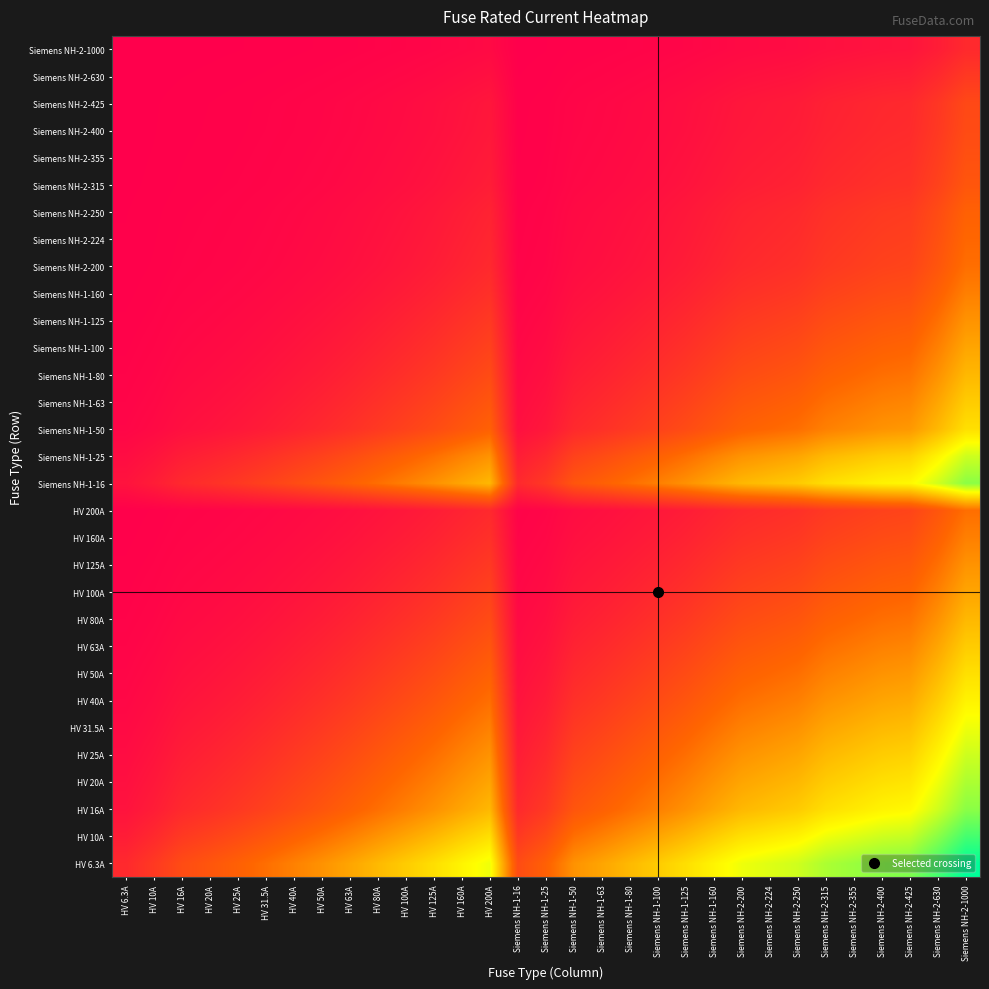

Reading left to right, what are all the values shown in this chart?

HV 6.3A: HV 6.3A=0.7	HV 10A=1.0	HV 16A=1.3	HV 20A=1.4	HV 25A=1.6	HV 31.5A=1.8	HV 40A=2.0	HV 50A=2.2	HV 63A=2.4	HV 80A=2.6	HV 100A=2.8	HV 125A=3.0	HV 160A=3.3	HV 200A=3.5	Siemens NH-1-16=1.3	Siemens NH-1-25=1.6	Siemens NH-1-50=2.2	Siemens NH-1-63=2.4	Siemens NH-1-80=2.6	Siemens NH-1-100=2.8	Siemens NH-1-125=3.0	Siemens NH-1-160=3.3	Siemens NH-2-200=3.5	Siemens NH-2-224=3.6	Siemens NH-2-250=3.7	Siemens NH-2-315=3.9	Siemens NH-2-355=4.0	Siemens NH-2-400=4.2	Siemens NH-2-425=4.2	Siemens NH-2-630=4.6	Siemens NH-2-1000=5.1
HV 10A: HV 6.3A=0.5	HV 10A=0.7	HV 16A=1.0	HV 20A=1.1	HV 25A=1.3	HV 31.5A=1.4	HV 40A=1.6	HV 50A=1.8	HV 63A=2.0	HV 80A=2.2	HV 100A=2.4	HV 125A=2.6	HV 160A=2.8	HV 200A=3.0	Siemens NH-1-16=1.0	Siemens NH-1-25=1.3	Siemens NH-1-50=1.8	Siemens NH-1-63=2.0	Siemens NH-1-80=2.2	Siemens NH-1-100=2.4	Siemens NH-1-125=2.6	Siemens NH-1-160=2.8	Siemens NH-2-200=3.0	Siemens NH-2-224=3.2	Siemens NH-2-250=3.3	Siemens NH-2-315=3.5	Siemens NH-2-355=3.6	Siemens NH-2-400=3.7	Siemens NH-2-425=3.8	Siemens NH-2-630=4.2	Siemens NH-2-1000=4.6
HV 16A: HV 6.3A=0.3	HV 10A=0.5	HV 16A=0.7	HV 20A=0.8	HV 25A=0.9	HV 31.5A=1.1	HV 40A=1.3	HV 50A=1.4	HV 63A=1.6	HV 80A=1.8	HV 100A=2.0	HV 125A=2.2	HV 160A=2.4	HV 200A=2.6	Siemens NH-1-16=0.7	Siemens NH-1-25=0.9	Siemens NH-1-50=1.4	Siemens NH-1-63=1.6	Siemens NH-1-80=1.8	Siemens NH-1-100=2.0	Siemens NH-1-125=2.2	Siemens NH-1-160=2.4	Siemens NH-2-200=2.6	Siemens NH-2-224=2.7	Siemens NH-2-250=2.8	Siemens NH-2-315=3.0	Siemens NH-2-355=3.1	Siemens NH-2-400=3.3	Siemens NH-2-425=3.3	Siemens NH-2-630=3.7	Siemens NH-2-1000=4.2
HV 20A: HV 6.3A=0.3	HV 10A=0.4	HV 16A=0.6	HV 20A=0.7	HV 25A=0.8	HV 31.5A=0.9	HV 40A=1.1	HV 50A=1.3	HV 63A=1.4	HV 80A=1.6	HV 100A=1.8	HV 125A=2.0	HV 160A=2.2	HV 200A=2.4	Siemens NH-1-16=0.6	Siemens NH-1-25=0.8	Siemens NH-1-50=1.3	Siemens NH-1-63=1.4	Siemens NH-1-80=1.6	Siemens NH-1-100=1.8	Siemens NH-1-125=2.0	Siemens NH-1-160=2.2	Siemens NH-2-200=2.4	Siemens NH-2-224=2.5	Siemens NH-2-250=2.6	Siemens NH-2-315=2.8	Siemens NH-2-355=2.9	Siemens NH-2-400=3.0	Siemens NH-2-425=3.1	Siemens NH-2-630=3.5	Siemens NH-2-1000=3.9
HV 25A: HV 6.3A=0.2	HV 10A=0.3	HV 16A=0.5	HV 20A=0.6	HV 25A=0.7	HV 31.5A=0.8	HV 40A=1.0	HV 50A=1.1	HV 63A=1.3	HV 80A=1.4	HV 100A=1.6	HV 125A=1.8	HV 160A=2.0	HV 200A=2.2	Siemens NH-1-16=0.5	Siemens NH-1-25=0.7	Siemens NH-1-50=1.1	Siemens NH-1-63=1.3	Siemens NH-1-80=1.4	Siemens NH-1-100=1.6	Siemens NH-1-125=1.8	Siemens NH-1-160=2.0	Siemens NH-2-200=2.2	Siemens NH-2-224=2.3	Siemens NH-2-250=2.4	Siemens NH-2-315=2.6	Siemens NH-2-355=2.7	Siemens NH-2-400=2.8	Siemens NH-2-425=2.9	Siemens NH-2-630=3.3	Siemens NH-2-1000=3.7
HV 31.5A: HV 6.3A=0.2	HV 10A=0.3	HV 16A=0.4	HV 20A=0.5	HV 25A=0.6	HV 31.5A=0.7	HV 40A=0.8	HV 50A=1.0	HV 63A=1.1	HV 80A=1.3	HV 100A=1.4	HV 125A=1.6	HV 160A=1.8	HV 200A=2.0	Siemens NH-1-16=0.4	Siemens NH-1-25=0.6	Siemens NH-1-50=1.0	Siemens NH-1-63=1.1	Siemens NH-1-80=1.3	Siemens NH-1-100=1.4	Siemens NH-1-125=1.6	Siemens NH-1-160=1.8	Siemens NH-2-200=2.0	Siemens NH-2-224=2.1	Siemens NH-2-250=2.2	Siemens NH-2-315=2.4	Siemens NH-2-355=2.5	Siemens NH-2-400=2.6	Siemens NH-2-425=2.7	Siemens NH-2-630=3.0	Siemens NH-2-1000=3.5
HV 40A: HV 6.3A=0.1	HV 10A=0.2	HV 16A=0.3	HV 20A=0.4	HV 25A=0.5	HV 31.5A=0.6	HV 40A=0.7	HV 50A=0.8	HV 63A=0.9	HV 80A=1.1	HV 100A=1.3	HV 125A=1.4	HV 160A=1.6	HV 200A=1.8	Siemens NH-1-16=0.3	Siemens NH-1-25=0.5	Siemens NH-1-50=0.8	Siemens NH-1-63=0.9	Siemens NH-1-80=1.1	Siemens NH-1-100=1.3	Siemens NH-1-125=1.4	Siemens NH-1-160=1.6	Siemens NH-2-200=1.8	Siemens NH-2-224=1.9	Siemens NH-2-250=2.0	Siemens NH-2-315=2.2	Siemens NH-2-355=2.3	Siemens NH-2-400=2.4	Siemens NH-2-425=2.5	Siemens NH-2-630=2.8	Siemens NH-2-1000=3.3
HV 50A: HV 6.3A=0.1	HV 10A=0.2	HV 16A=0.3	HV 20A=0.3	HV 25A=0.4	HV 31.5A=0.5	HV 40A=0.6	HV 50A=0.7	HV 63A=0.8	HV 80A=1.0	HV 100A=1.1	HV 125A=1.3	HV 160A=1.4	HV 200A=1.6	Siemens NH-1-16=0.3	Siemens NH-1-25=0.4	Siemens NH-1-50=0.7	Siemens NH-1-63=0.8	Siemens NH-1-80=1.0	Siemens NH-1-100=1.1	Siemens NH-1-125=1.3	Siemens NH-1-160=1.4	Siemens NH-2-200=1.6	Siemens NH-2-224=1.7	Siemens NH-2-250=1.8	Siemens NH-2-315=2.0	Siemens NH-2-355=2.1	Siemens NH-2-400=2.2	Siemens NH-2-425=2.3	Siemens NH-2-630=2.6	Siemens NH-2-1000=3.0
HV 63A: HV 6.3A=0.1	HV 10A=0.1	HV 16A=0.2	HV 20A=0.3	HV 25A=0.3	HV 31.5A=0.4	HV 40A=0.5	HV 50A=0.6	HV 63A=0.7	HV 80A=0.8	HV 100A=1.0	HV 125A=1.1	HV 160A=1.3	HV 200A=1.4	Siemens NH-1-16=0.2	Siemens NH-1-25=0.3	Siemens NH-1-50=0.6	Siemens NH-1-63=0.7	Siemens NH-1-80=0.8	Siemens NH-1-100=1.0	Siemens NH-1-125=1.1	Siemens NH-1-160=1.3	Siemens NH-2-200=1.4	Siemens NH-2-224=1.5	Siemens NH-2-250=1.6	Siemens NH-2-315=1.8	Siemens NH-2-355=1.9	Siemens NH-2-400=2.0	Siemens NH-2-425=2.0	Siemens NH-2-630=2.4	Siemens NH-2-1000=2.8
HV 80A: HV 6.3A=0.1	HV 10A=0.1	HV 16A=0.2	HV 20A=0.2	HV 25A=0.3	HV 31.5A=0.3	HV 40A=0.4	HV 50A=0.5	HV 63A=0.6	HV 80A=0.7	HV 100A=0.8	HV 125A=0.9	HV 160A=1.1	HV 200A=1.3	Siemens NH-1-16=0.2	Siemens NH-1-25=0.3	Siemens NH-1-50=0.5	Siemens NH-1-63=0.6	Siemens NH-1-80=0.7	Siemens NH-1-100=0.8	Siemens NH-1-125=0.9	Siemens NH-1-160=1.1	Siemens NH-2-200=1.3	Siemens NH-2-224=1.3	Siemens NH-2-250=1.4	Siemens NH-2-315=1.6	Siemens NH-2-355=1.7	Siemens NH-2-400=1.8	Siemens NH-2-425=1.8	Siemens NH-2-630=2.2	Siemens NH-2-1000=2.6
HV 100A: HV 6.3A=0.1	HV 10A=0.1	HV 16A=0.1	HV 20A=0.2	HV 25A=0.2	HV 31.5A=0.3	HV 40A=0.3	HV 50A=0.4	HV 63A=0.5	HV 80A=0.6	HV 100A=0.7	HV 125A=0.8	HV 160A=1.0	HV 200A=1.1	Siemens NH-1-16=0.1	Siemens NH-1-25=0.2	Siemens NH-1-50=0.4	Siemens NH-1-63=0.5	Siemens NH-1-80=0.6	Siemens NH-1-100=0.7	Siemens NH-1-125=0.8	Siemens NH-1-160=1.0	Siemens NH-2-200=1.1	Siemens NH-2-224=1.2	Siemens NH-2-250=1.3	Siemens NH-2-315=1.4	Siemens NH-2-355=1.5	Siemens NH-2-400=1.6	Siemens NH-2-425=1.7	Siemens NH-2-630=2.0	Siemens NH-2-1000=2.4
HV 125A: HV 6.3A=0.0	HV 10A=0.1	HV 16A=0.1	HV 20A=0.1	HV 25A=0.2	HV 31.5A=0.2	HV 40A=0.3	HV 50A=0.3	HV 63A=0.4	HV 80A=0.5	HV 100A=0.6	HV 125A=0.7	HV 160A=0.8	HV 200A=1.0	Siemens NH-1-16=0.1	Siemens NH-1-25=0.2	Siemens NH-1-50=0.3	Siemens NH-1-63=0.4	Siemens NH-1-80=0.5	Siemens NH-1-100=0.6	Siemens NH-1-125=0.7	Siemens NH-1-160=0.8	Siemens NH-2-200=1.0	Siemens NH-2-224=1.0	Siemens NH-2-250=1.1	Siemens NH-2-315=1.3	Siemens NH-2-355=1.3	Siemens NH-2-400=1.4	Siemens NH-2-425=1.5	Siemens NH-2-630=1.8	Siemens NH-2-1000=2.2
HV 160A: HV 6.3A=0.0	HV 10A=0.1	HV 16A=0.1	HV 20A=0.1	HV 25A=0.1	HV 31.5A=0.2	HV 40A=0.2	HV 50A=0.3	HV 63A=0.3	HV 80A=0.4	HV 100A=0.5	HV 125A=0.6	HV 160A=0.7	HV 200A=0.8	Siemens NH-1-16=0.1	Siemens NH-1-25=0.1	Siemens NH-1-50=0.3	Siemens NH-1-63=0.3	Siemens NH-1-80=0.4	Siemens NH-1-100=0.5	Siemens NH-1-125=0.6	Siemens NH-1-160=0.7	Siemens NH-2-200=0.8	Siemens NH-2-224=0.9	Siemens NH-2-250=0.9	Siemens NH-2-315=1.1	Siemens NH-2-355=1.2	Siemens NH-2-400=1.3	Siemens NH-2-425=1.3	Siemens NH-2-630=1.6	Siemens NH-2-1000=2.0
HV 200A: HV 6.3A=0.0	HV 10A=0.0	HV 16A=0.1	HV 20A=0.1	HV 25A=0.1	HV 31.5A=0.1	HV 40A=0.2	HV 50A=0.2	HV 63A=0.3	HV 80A=0.3	HV 100A=0.4	HV 125A=0.5	HV 160A=0.6	HV 200A=0.7	Siemens NH-1-16=0.1	Siemens NH-1-25=0.1	Siemens NH-1-50=0.2	Siemens NH-1-63=0.3	Siemens NH-1-80=0.3	Siemens NH-1-100=0.4	Siemens NH-1-125=0.5	Siemens NH-1-160=0.6	Siemens NH-2-200=0.7	Siemens NH-2-224=0.8	Siemens NH-2-250=0.8	Siemens NH-2-315=0.9	Siemens NH-2-355=1.0	Siemens NH-2-400=1.1	Siemens NH-2-425=1.1	Siemens NH-2-630=1.4	Siemens NH-2-1000=1.8
Siemens NH-1-16: HV 6.3A=0.3	HV 10A=0.5	HV 16A=0.7	HV 20A=0.8	HV 25A=0.9	HV 31.5A=1.1	HV 40A=1.3	HV 50A=1.4	HV 63A=1.6	HV 80A=1.8	HV 100A=2.0	HV 125A=2.2	HV 160A=2.4	HV 200A=2.6	Siemens NH-1-16=0.7	Siemens NH-1-25=0.9	Siemens NH-1-50=1.4	Siemens NH-1-63=1.6	Siemens NH-1-80=1.8	Siemens NH-1-100=2.0	Siemens NH-1-125=2.2	Siemens NH-1-160=2.4	Siemens NH-2-200=2.6	Siemens NH-2-224=2.7	Siemens NH-2-250=2.8	Siemens NH-2-315=3.0	Siemens NH-2-355=3.1	Siemens NH-2-400=3.3	Siemens NH-2-425=3.3	Siemens NH-2-630=3.7	Siemens NH-2-1000=4.2
Siemens NH-1-25: HV 6.3A=0.2	HV 10A=0.3	HV 16A=0.5	HV 20A=0.6	HV 25A=0.7	HV 31.5A=0.8	HV 40A=1.0	HV 50A=1.1	HV 63A=1.3	HV 80A=1.4	HV 100A=1.6	HV 125A=1.8	HV 160A=2.0	HV 200A=2.2	Siemens NH-1-16=0.5	Siemens NH-1-25=0.7	Siemens NH-1-50=1.1	Siemens NH-1-63=1.3	Siemens NH-1-80=1.4	Siemens NH-1-100=1.6	Siemens NH-1-125=1.8	Siemens NH-1-160=2.0	Siemens NH-2-200=2.2	Siemens NH-2-224=2.3	Siemens NH-2-250=2.4	Siemens NH-2-315=2.6	Siemens NH-2-355=2.7	Siemens NH-2-400=2.8	Siemens NH-2-425=2.9	Siemens NH-2-630=3.3	Siemens NH-2-1000=3.7
Siemens NH-1-50: HV 6.3A=0.1	HV 10A=0.2	HV 16A=0.3	HV 20A=0.3	HV 25A=0.4	HV 31.5A=0.5	HV 40A=0.6	HV 50A=0.7	HV 63A=0.8	HV 80A=1.0	HV 100A=1.1	HV 125A=1.3	HV 160A=1.4	HV 200A=1.6	Siemens NH-1-16=0.3	Siemens NH-1-25=0.4	Siemens NH-1-50=0.7	Siemens NH-1-63=0.8	Siemens NH-1-80=1.0	Siemens NH-1-100=1.1	Siemens NH-1-125=1.3	Siemens NH-1-160=1.4	Siemens NH-2-200=1.6	Siemens NH-2-224=1.7	Siemens NH-2-250=1.8	Siemens NH-2-315=2.0	Siemens NH-2-355=2.1	Siemens NH-2-400=2.2	Siemens NH-2-425=2.3	Siemens NH-2-630=2.6	Siemens NH-2-1000=3.0
Siemens NH-1-63: HV 6.3A=0.1	HV 10A=0.1	HV 16A=0.2	HV 20A=0.3	HV 25A=0.3	HV 31.5A=0.4	HV 40A=0.5	HV 50A=0.6	HV 63A=0.7	HV 80A=0.8	HV 100A=1.0	HV 125A=1.1	HV 160A=1.3	HV 200A=1.4	Siemens NH-1-16=0.2	Siemens NH-1-25=0.3	Siemens NH-1-50=0.6	Siemens NH-1-63=0.7	Siemens NH-1-80=0.8	Siemens NH-1-100=1.0	Siemens NH-1-125=1.1	Siemens NH-1-160=1.3	Siemens NH-2-200=1.4	Siemens NH-2-224=1.5	Siemens NH-2-250=1.6	Siemens NH-2-315=1.8	Siemens NH-2-355=1.9	Siemens NH-2-400=2.0	Siemens NH-2-425=2.0	Siemens NH-2-630=2.4	Siemens NH-2-1000=2.8
Siemens NH-1-80: HV 6.3A=0.1	HV 10A=0.1	HV 16A=0.2	HV 20A=0.2	HV 25A=0.3	HV 31.5A=0.3	HV 40A=0.4	HV 50A=0.5	HV 63A=0.6	HV 80A=0.7	HV 100A=0.8	HV 125A=0.9	HV 160A=1.1	HV 200A=1.3	Siemens NH-1-16=0.2	Siemens NH-1-25=0.3	Siemens NH-1-50=0.5	Siemens NH-1-63=0.6	Siemens NH-1-80=0.7	Siemens NH-1-100=0.8	Siemens NH-1-125=0.9	Siemens NH-1-160=1.1	Siemens NH-2-200=1.3	Siemens NH-2-224=1.3	Siemens NH-2-250=1.4	Siemens NH-2-315=1.6	Siemens NH-2-355=1.7	Siemens NH-2-400=1.8	Siemens NH-2-425=1.8	Siemens NH-2-630=2.2	Siemens NH-2-1000=2.6
Siemens NH-1-100: HV 6.3A=0.1	HV 10A=0.1	HV 16A=0.1	HV 20A=0.2	HV 25A=0.2	HV 31.5A=0.3	HV 40A=0.3	HV 50A=0.4	HV 63A=0.5	HV 80A=0.6	HV 100A=0.7	HV 125A=0.8	HV 160A=1.0	HV 200A=1.1	Siemens NH-1-16=0.1	Siemens NH-1-25=0.2	Siemens NH-1-50=0.4	Siemens NH-1-63=0.5	Siemens NH-1-80=0.6	Siemens NH-1-100=0.7	Siemens NH-1-125=0.8	Siemens NH-1-160=1.0	Siemens NH-2-200=1.1	Siemens NH-2-224=1.2	Siemens NH-2-250=1.3	Siemens NH-2-315=1.4	Siemens NH-2-355=1.5	Siemens NH-2-400=1.6	Siemens NH-2-425=1.7	Siemens NH-2-630=2.0	Siemens NH-2-1000=2.4
Siemens NH-1-125: HV 6.3A=0.0	HV 10A=0.1	HV 16A=0.1	HV 20A=0.1	HV 25A=0.2	HV 31.5A=0.2	HV 40A=0.3	HV 50A=0.3	HV 63A=0.4	HV 80A=0.5	HV 100A=0.6	HV 125A=0.7	HV 160A=0.8	HV 200A=1.0	Siemens NH-1-16=0.1	Siemens NH-1-25=0.2	Siemens NH-1-50=0.3	Siemens NH-1-63=0.4	Siemens NH-1-80=0.5	Siemens NH-1-100=0.6	Siemens NH-1-125=0.7	Siemens NH-1-160=0.8	Siemens NH-2-200=1.0	Siemens NH-2-224=1.0	Siemens NH-2-250=1.1	Siemens NH-2-315=1.3	Siemens NH-2-355=1.3	Siemens NH-2-400=1.4	Siemens NH-2-425=1.5	Siemens NH-2-630=1.8	Siemens NH-2-1000=2.2
Siemens NH-1-160: HV 6.3A=0.0	HV 10A=0.1	HV 16A=0.1	HV 20A=0.1	HV 25A=0.1	HV 31.5A=0.2	HV 40A=0.2	HV 50A=0.3	HV 63A=0.3	HV 80A=0.4	HV 100A=0.5	HV 125A=0.6	HV 160A=0.7	HV 200A=0.8	Siemens NH-1-16=0.1	Siemens NH-1-25=0.1	Siemens NH-1-50=0.3	Siemens NH-1-63=0.3	Siemens NH-1-80=0.4	Siemens NH-1-100=0.5	Siemens NH-1-125=0.6	Siemens NH-1-160=0.7	Siemens NH-2-200=0.8	Siemens NH-2-224=0.9	Siemens NH-2-250=0.9	Siemens NH-2-315=1.1	Siemens NH-2-355=1.2	Siemens NH-2-400=1.3	Siemens NH-2-425=1.3	Siemens NH-2-630=1.6	Siemens NH-2-1000=2.0
Siemens NH-2-200: HV 6.3A=0.0	HV 10A=0.0	HV 16A=0.1	HV 20A=0.1	HV 25A=0.1	HV 31.5A=0.1	HV 40A=0.2	HV 50A=0.2	HV 63A=0.3	HV 80A=0.3	HV 100A=0.4	HV 125A=0.5	HV 160A=0.6	HV 200A=0.7	Siemens NH-1-16=0.1	Siemens NH-1-25=0.1	Siemens NH-1-50=0.2	Siemens NH-1-63=0.3	Siemens NH-1-80=0.3	Siemens NH-1-100=0.4	Siemens NH-1-125=0.5	Siemens NH-1-160=0.6	Siemens NH-2-200=0.7	Siemens NH-2-224=0.8	Siemens NH-2-250=0.8	Siemens NH-2-315=0.9	Siemens NH-2-355=1.0	Siemens NH-2-400=1.1	Siemens NH-2-425=1.1	Siemens NH-2-630=1.4	Siemens NH-2-1000=1.8
Siemens NH-2-224: HV 6.3A=0.0	HV 10A=0.0	HV 16A=0.1	HV 20A=0.1	HV 25A=0.1	HV 31.5A=0.1	HV 40A=0.2	HV 50A=0.2	HV 63A=0.2	HV 80A=0.3	HV 100A=0.4	HV 125A=0.4	HV 160A=0.5	HV 200A=0.6	Siemens NH-1-16=0.1	Siemens NH-1-25=0.1	Siemens NH-1-50=0.2	Siemens NH-1-63=0.2	Siemens NH-1-80=0.3	Siemens NH-1-100=0.4	Siemens NH-1-125=0.4	Siemens NH-1-160=0.5	Siemens NH-2-200=0.6	Siemens NH-2-224=0.7	Siemens NH-2-250=0.7	Siemens NH-2-315=0.9	Siemens NH-2-355=0.9	Siemens NH-2-400=1.0	Siemens NH-2-425=1.1	Siemens NH-2-630=1.3	Siemens NH-2-1000=1.7
Siemens NH-2-250: HV 6.3A=0.0	HV 10A=0.0	HV 16A=0.1	HV 20A=0.1	HV 25A=0.1	HV 31.5A=0.1	HV 40A=0.1	HV 50A=0.2	HV 63A=0.2	HV 80A=0.3	HV 100A=0.3	HV 125A=0.4	HV 160A=0.5	HV 200A=0.6	Siemens NH-1-16=0.1	Siemens NH-1-25=0.1	Siemens NH-1-50=0.2	Siemens NH-1-63=0.2	Siemens NH-1-80=0.3	Siemens NH-1-100=0.3	Siemens NH-1-125=0.4	Siemens NH-1-160=0.5	Siemens NH-2-200=0.6	Siemens NH-2-224=0.6	Siemens NH-2-250=0.7	Siemens NH-2-315=0.8	Siemens NH-2-355=0.9	Siemens NH-2-400=1.0	Siemens NH-2-425=1.0	Siemens NH-2-630=1.3	Siemens NH-2-1000=1.6
Siemens NH-2-315: HV 6.3A=0.0	HV 10A=0.0	HV 16A=0.0	HV 20A=0.1	HV 25A=0.1	HV 31.5A=0.1	HV 40A=0.1	HV 50A=0.1	HV 63A=0.2	HV 80A=0.2	HV 100A=0.3	HV 125A=0.3	HV 160A=0.4	HV 200A=0.5	Siemens NH-1-16=0.0	Siemens NH-1-25=0.1	Siemens NH-1-50=0.1	Siemens NH-1-63=0.2	Siemens NH-1-80=0.2	Siemens NH-1-100=0.3	Siemens NH-1-125=0.3	Siemens NH-1-160=0.4	Siemens NH-2-200=0.5	Siemens NH-2-224=0.5	Siemens NH-2-250=0.6	Siemens NH-2-315=0.7	Siemens NH-2-355=0.8	Siemens NH-2-400=0.8	Siemens NH-2-425=0.9	Siemens NH-2-630=1.1	Siemens NH-2-1000=1.4
Siemens NH-2-355: HV 6.3A=0.0	HV 10A=0.0	HV 16A=0.0	HV 20A=0.1	HV 25A=0.1	HV 31.5A=0.1	HV 40A=0.1	HV 50A=0.1	HV 63A=0.2	HV 80A=0.2	HV 100A=0.2	HV 125A=0.3	HV 160A=0.4	HV 200A=0.4	Siemens NH-1-16=0.0	Siemens NH-1-25=0.1	Siemens NH-1-50=0.1	Siemens NH-1-63=0.2	Siemens NH-1-80=0.2	Siemens NH-1-100=0.2	Siemens NH-1-125=0.3	Siemens NH-1-160=0.4	Siemens NH-2-200=0.4	Siemens NH-2-224=0.5	Siemens NH-2-250=0.5	Siemens NH-2-315=0.6	Siemens NH-2-355=0.7	Siemens NH-2-400=0.8	Siemens NH-2-425=0.8	Siemens NH-2-630=1.0	Siemens NH-2-1000=1.3
Siemens NH-2-400: HV 6.3A=0.0	HV 10A=0.0	HV 16A=0.0	HV 20A=0.0	HV 25A=0.1	HV 31.5A=0.1	HV 40A=0.1	HV 50A=0.1	HV 63A=0.1	HV 80A=0.2	HV 100A=0.2	HV 125A=0.3	HV 160A=0.3	HV 200A=0.4	Siemens NH-1-16=0.0	Siemens NH-1-25=0.1	Siemens NH-1-50=0.1	Siemens NH-1-63=0.1	Siemens NH-1-80=0.2	Siemens NH-1-100=0.2	Siemens NH-1-125=0.3	Siemens NH-1-160=0.3	Siemens NH-2-200=0.4	Siemens NH-2-224=0.4	Siemens NH-2-250=0.5	Siemens NH-2-315=0.6	Siemens NH-2-355=0.6	Siemens NH-2-400=0.7	Siemens NH-2-425=0.7	Siemens NH-2-630=0.9	Siemens NH-2-1000=1.3
Siemens NH-2-425: HV 6.3A=0.0	HV 10A=0.0	HV 16A=0.0	HV 20A=0.0	HV 25A=0.1	HV 31.5A=0.1	HV 40A=0.1	HV 50A=0.1	HV 63A=0.1	HV 80A=0.2	HV 100A=0.2	HV 125A=0.3	HV 160A=0.3	HV 200A=0.4	Siemens NH-1-16=0.0	Siemens NH-1-25=0.1	Siemens NH-1-50=0.1	Siemens NH-1-63=0.1	Siemens NH-1-80=0.2	Siemens NH-1-100=0.2	Siemens NH-1-125=0.3	Siemens NH-1-160=0.3	Siemens NH-2-200=0.4	Siemens NH-2-224=0.4	Siemens NH-2-250=0.5	Siemens NH-2-315=0.6	Siemens NH-2-355=0.6	Siemens NH-2-400=0.7	Siemens NH-2-425=0.7	Siemens NH-2-630=0.9	Siemens NH-2-1000=1.2
Siemens NH-2-630: HV 6.3A=0.0	HV 10A=0.0	HV 16A=0.0	HV 20A=0.0	HV 25A=0.0	HV 31.5A=0.0	HV 40A=0.1	HV 50A=0.1	HV 63A=0.1	HV 80A=0.1	HV 100A=0.1	HV 125A=0.2	HV 160A=0.2	HV 200A=0.3	Siemens NH-1-16=0.0	Siemens NH-1-25=0.0	Siemens NH-1-50=0.1	Siemens NH-1-63=0.1	Siemens NH-1-80=0.1	Siemens NH-1-100=0.1	Siemens NH-1-125=0.2	Siemens NH-1-160=0.2	Siemens NH-2-200=0.3	Siemens NH-2-224=0.3	Siemens NH-2-250=0.3	Siemens NH-2-315=0.4	Siemens NH-2-355=0.4	Siemens NH-2-400=0.5	Siemens NH-2-425=0.5	Siemens NH-2-630=0.7	Siemens NH-2-1000=1.0
Siemens NH-2-1000: HV 6.3A=0.0	HV 10A=0.0	HV 16A=0.0	HV 20A=0.0	HV 25A=0.0	HV 31.5A=0.0	HV 40A=0.0	HV 50A=0.0	HV 63A=0.1	HV 80A=0.1	HV 100A=0.1	HV 125A=0.1	HV 160A=0.1	HV 200A=0.2	Siemens NH-1-16=0.0	Siemens NH-1-25=0.0	Siemens NH-1-50=0.0	Siemens NH-1-63=0.1	Siemens NH-1-80=0.1	Siemens NH-1-100=0.1	Siemens NH-1-125=0.1	Siemens NH-1-160=0.1	Siemens NH-2-200=0.2	Siemens NH-2-224=0.2	Siemens NH-2-250=0.2	Siemens NH-2-315=0.3	Siemens NH-2-355=0.3	Siemens NH-2-400=0.3	Siemens NH-2-425=0.4	Siemens NH-2-630=0.5	Siemens NH-2-1000=0.7